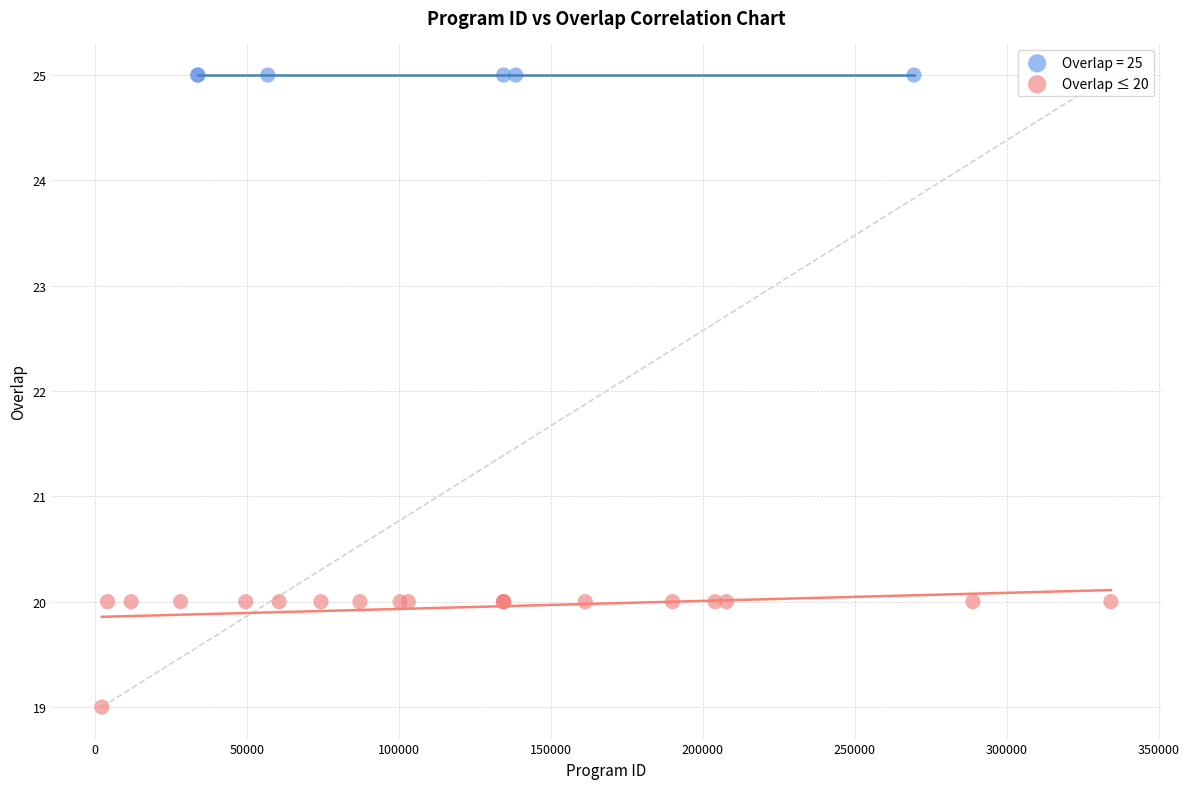

Which series reaches the minimum Y coordinate?

Overlap ≤ 20